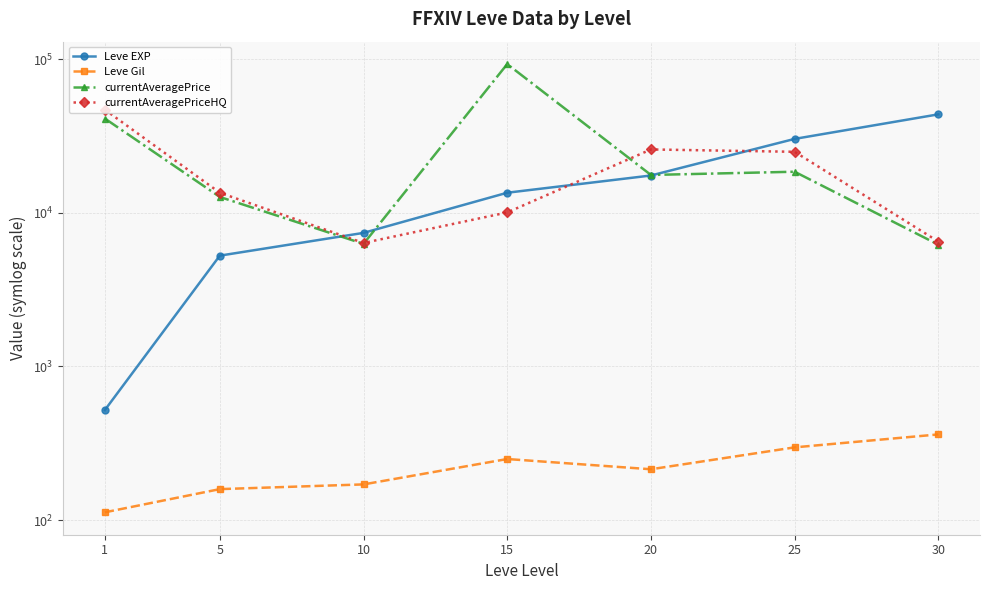

True or false: currentAveragePrice and currentAveragePriceHQ intersect in this chart.

True